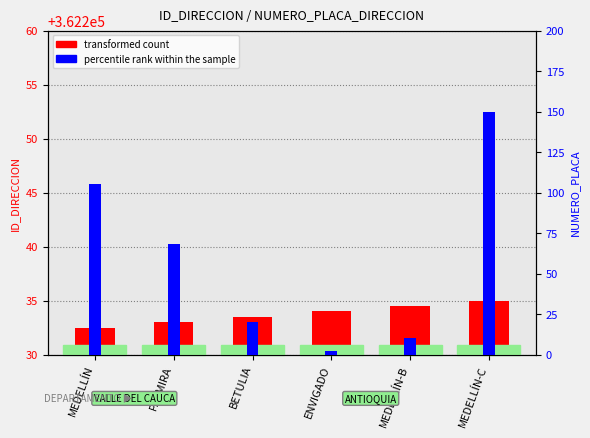

Rank the series at PALMIRA from lowest to highest value.

transformed count, percentile rank within the sample